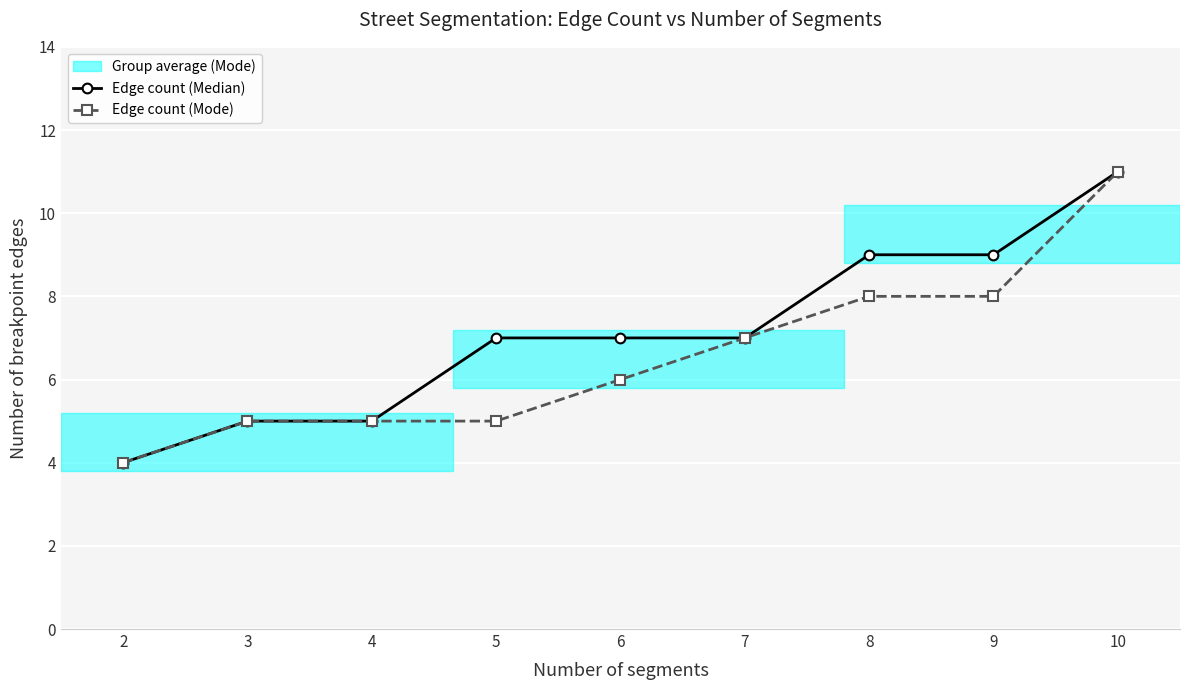

True or false: Edge count (Mode) has more than 2 points higher than both neighbors.

False